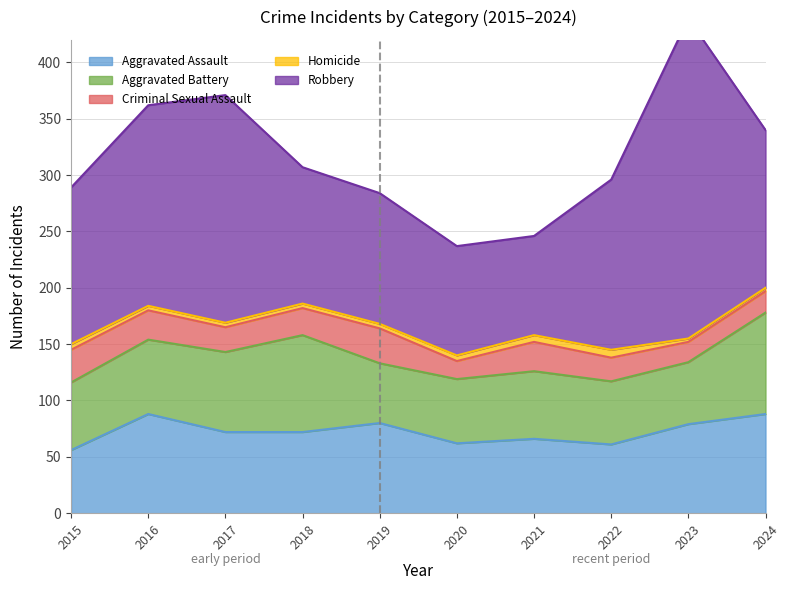

Which series changed the most between 2015 and 2022?

Robbery